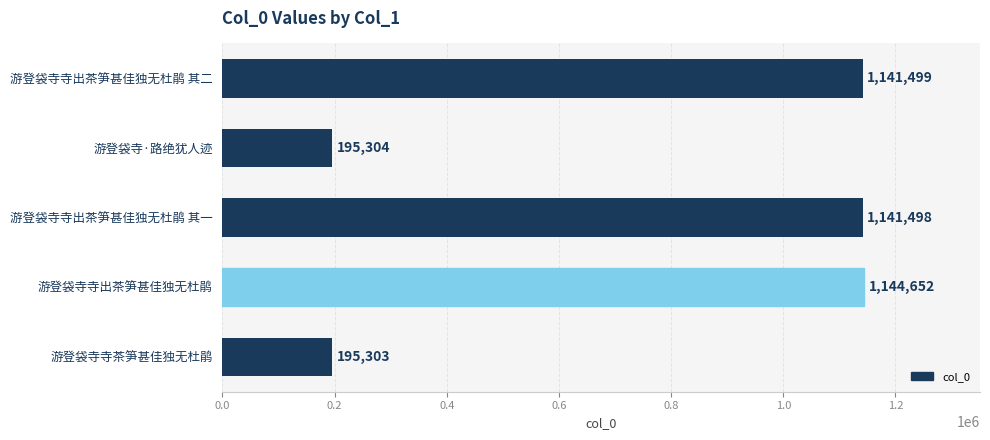

Rank the categories by value from highest to lowest.

游登袋寺寺出茶笋甚佳独无杜鹃, 游登袋寺寺出茶笋甚佳独无杜鹃 其二, 游登袋寺寺出茶笋甚佳独无杜鹃 其一, 游登袋寺·路绝犹人迹, 游登袋寺寺茶笋甚佳独无杜鹃